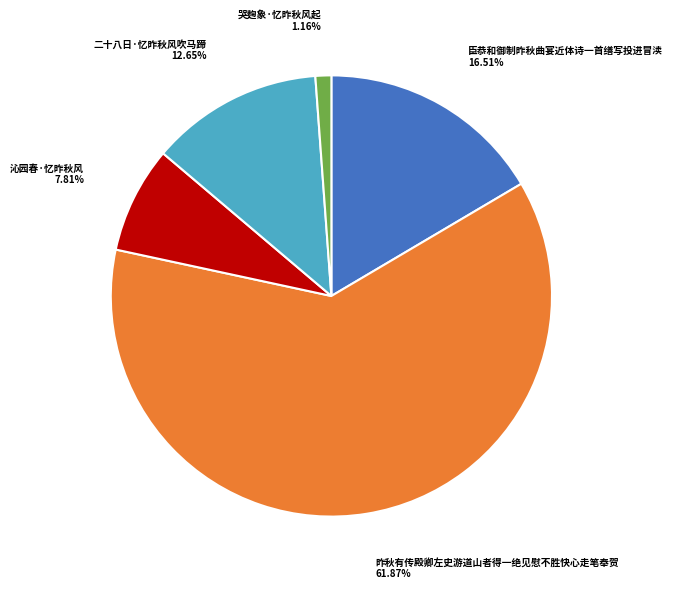

The 沁园春·忆昨秋风 slice represents 8% of the pie. True or false?

True